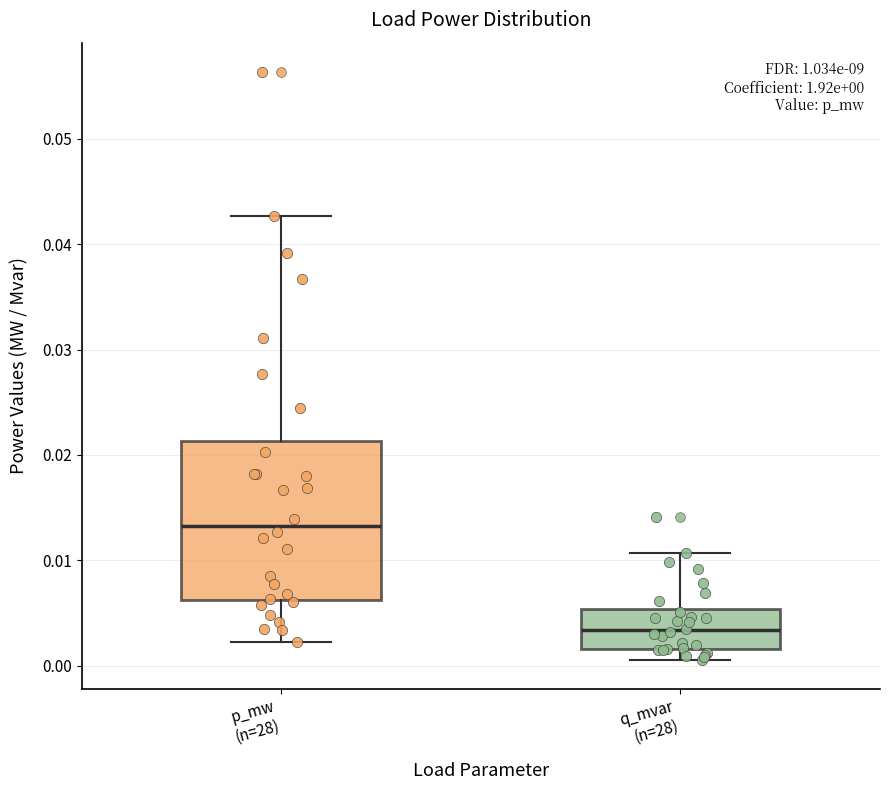

Which box has the lowest median line?

q_mvar (n=28)